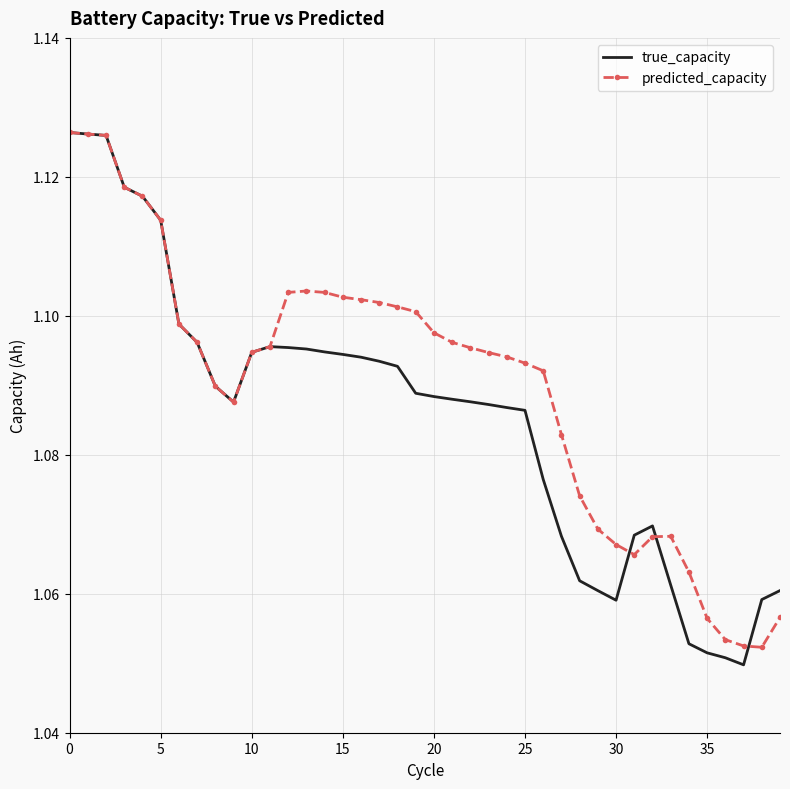

List the series in order of their overall mean, highest first.

predicted_capacity, true_capacity